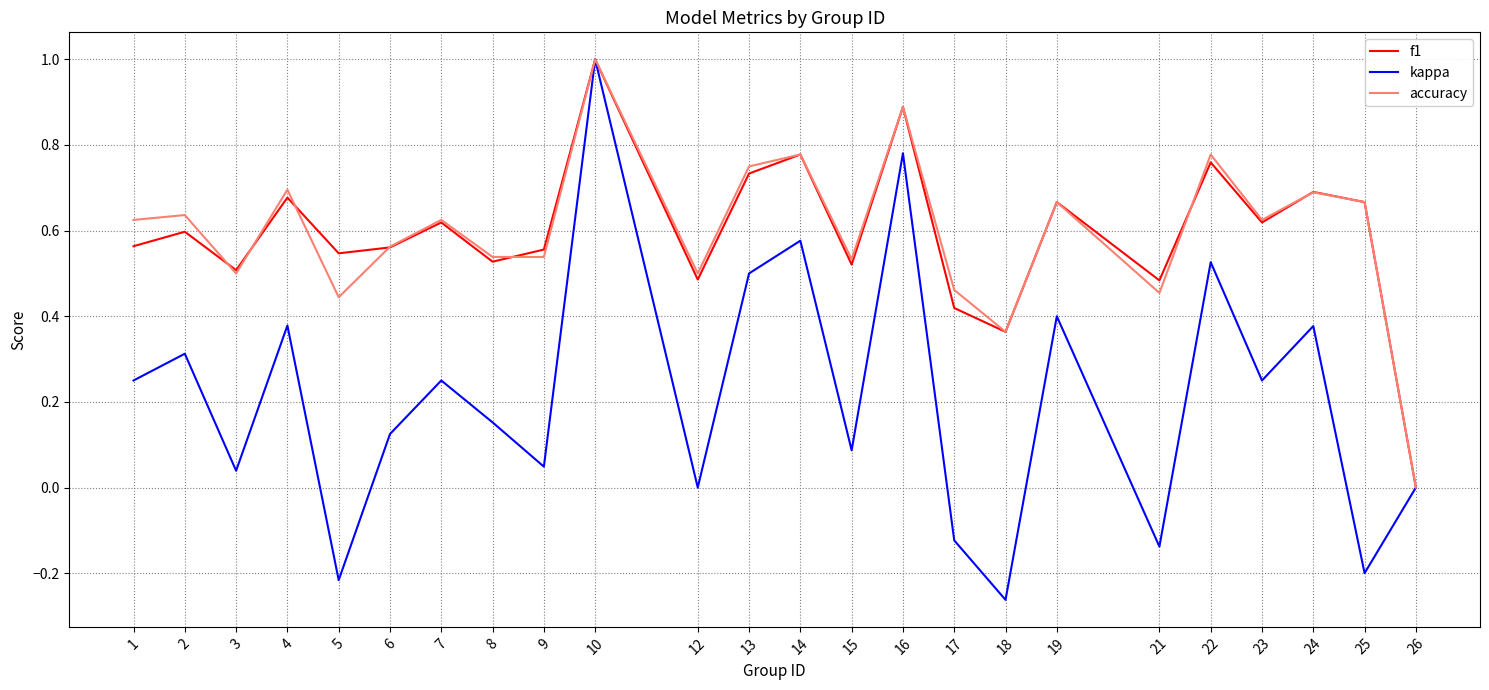

At which category is the sum across all series the highest?

10